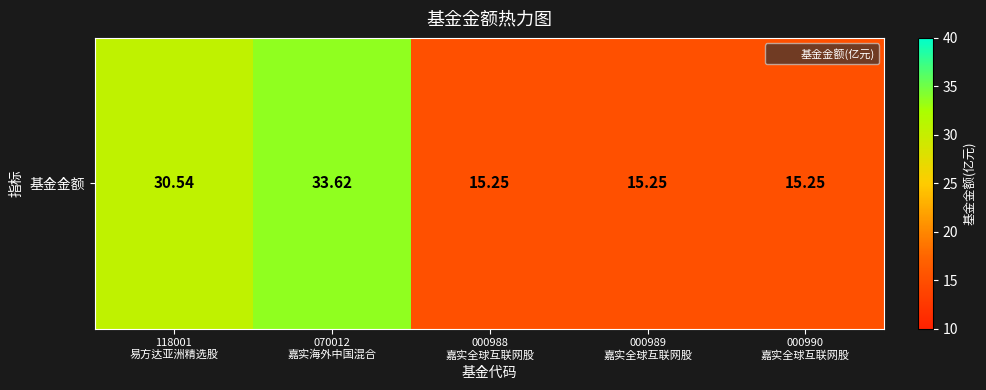

What is the smallest value displayed?

15.2